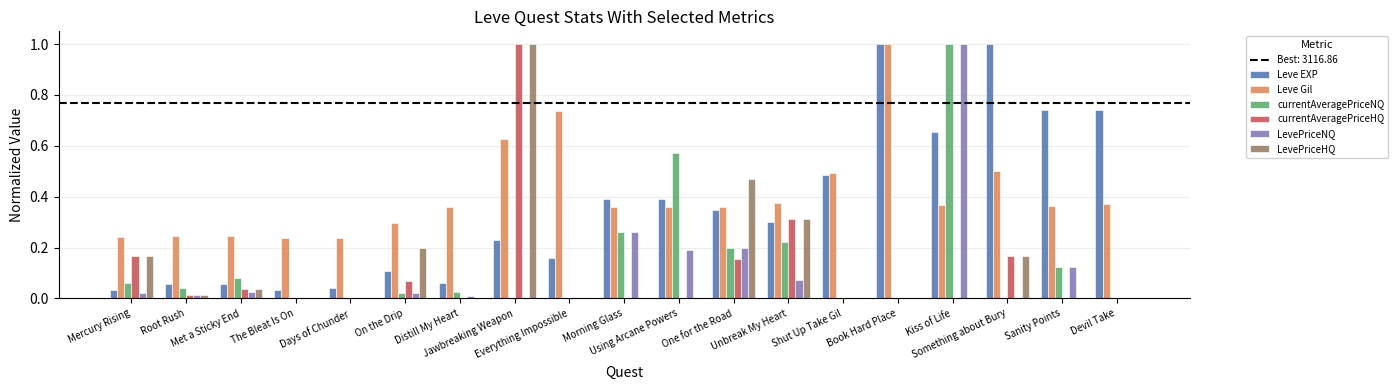

Between Everything Impossible and Unbreak My Heart, which series saw the biggest shift?

Leve Gil